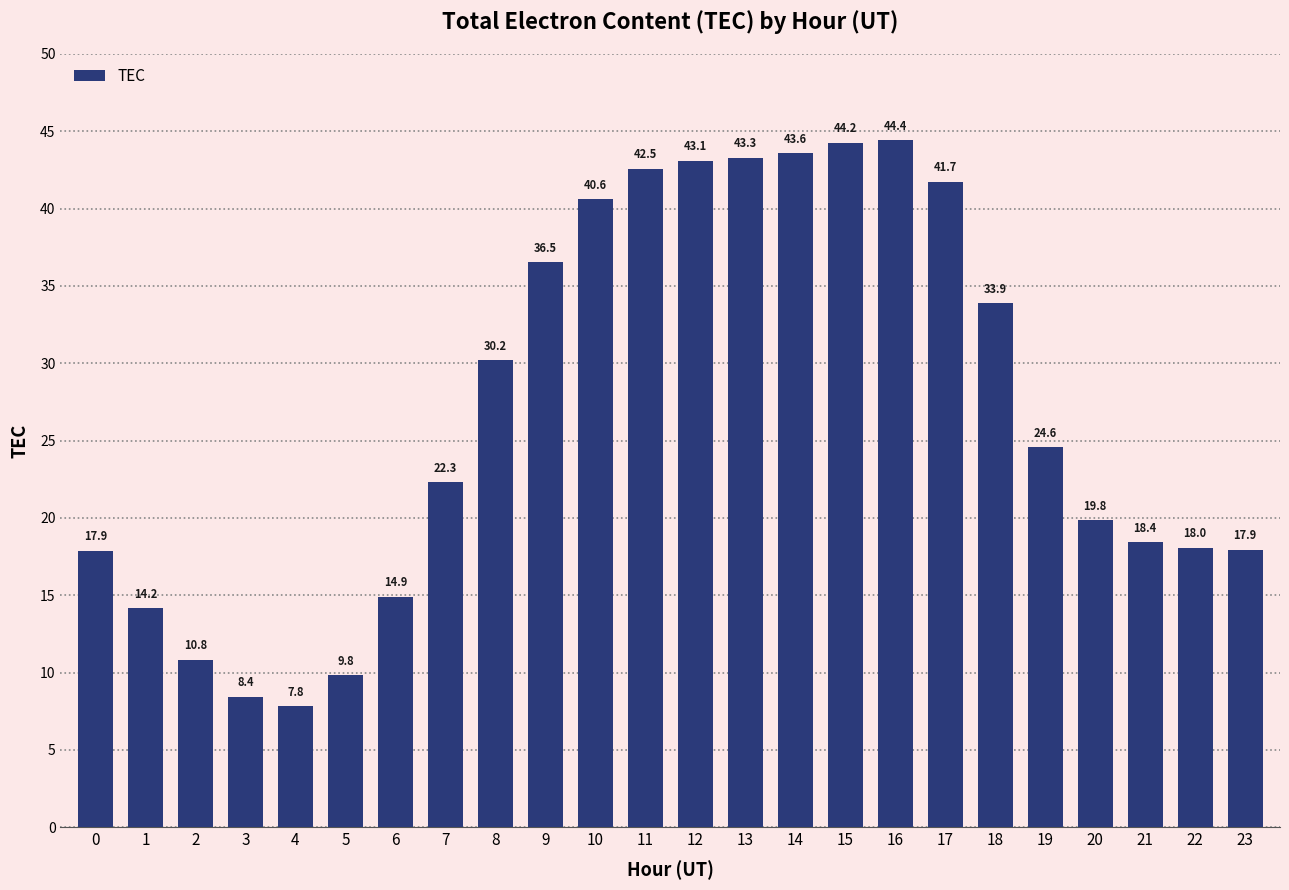

What is the value of the 3rd bar from the left?

10.8